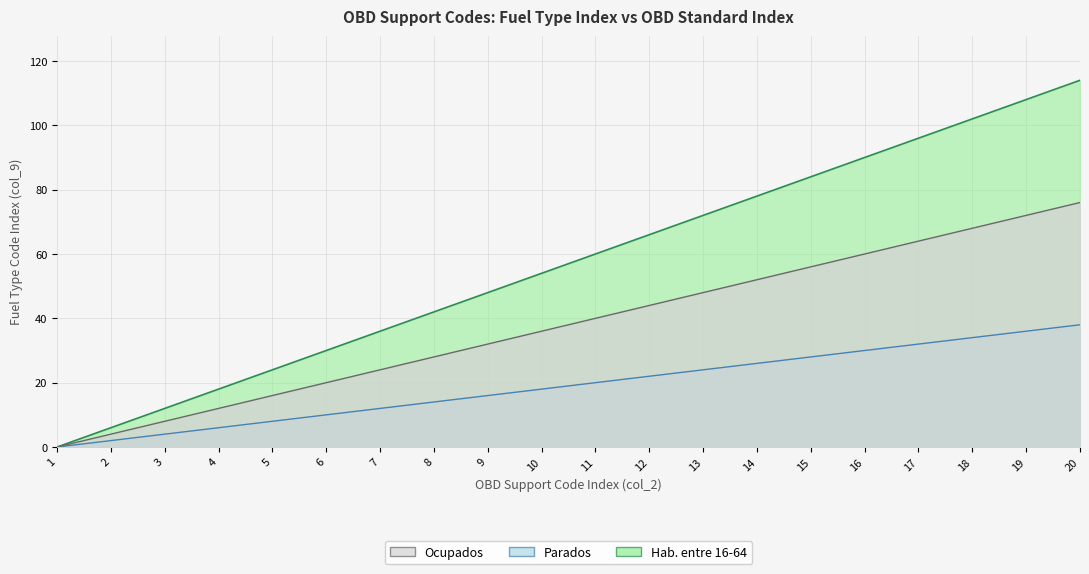

Which series has the largest range (max minus min)?

Ocupados